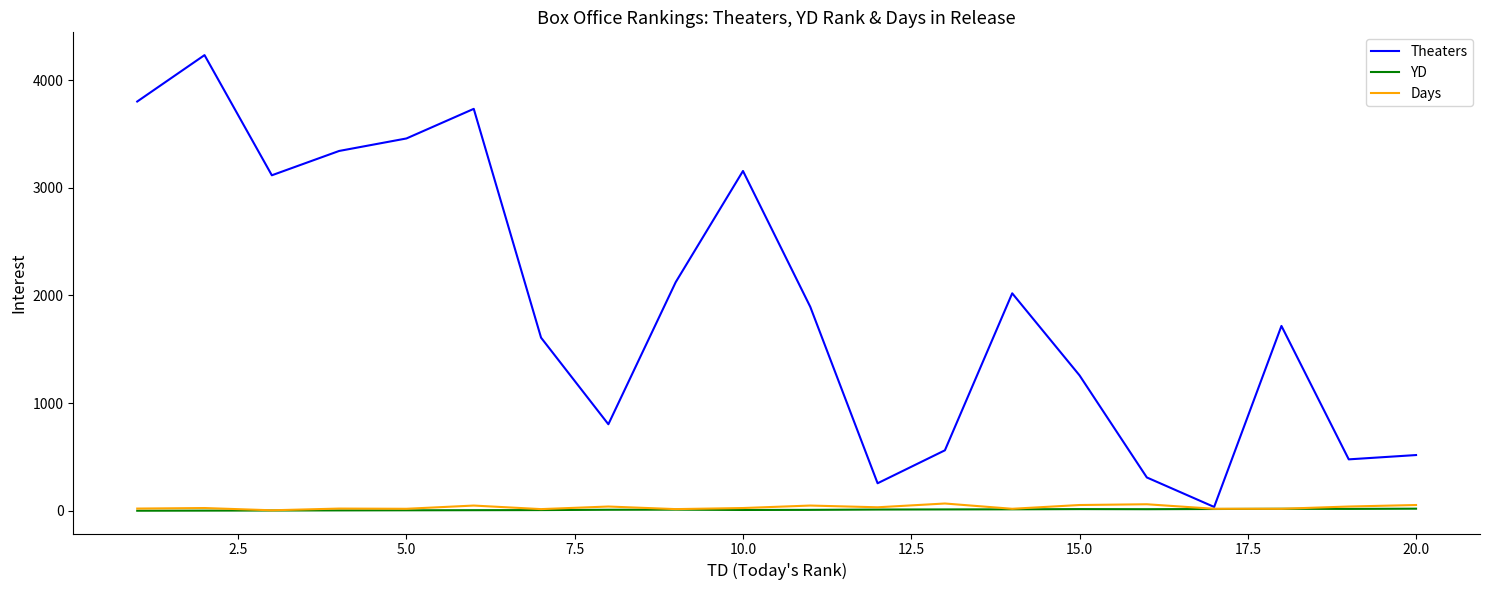

What is the highest value of the Theaters series?

4232